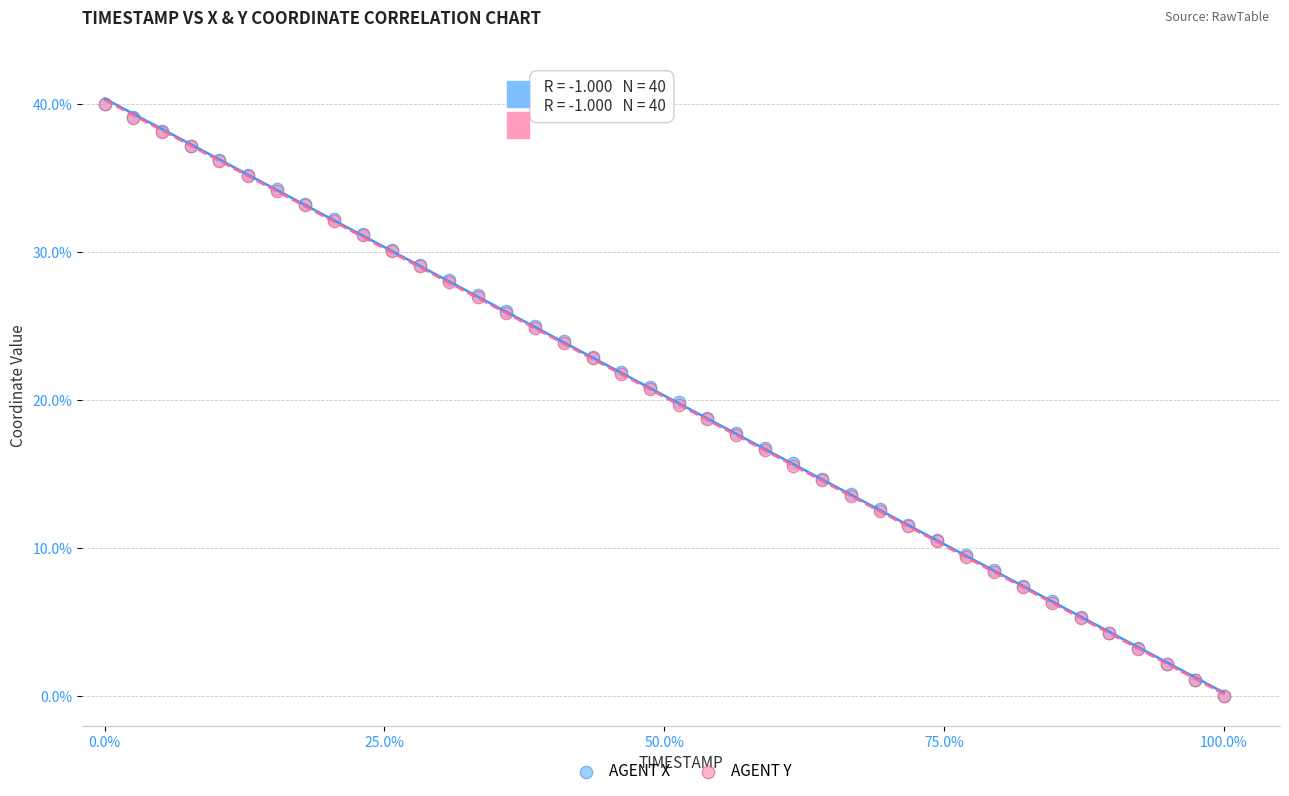

What are all the series names shown in the legend?

AGENT X, AGENT Y